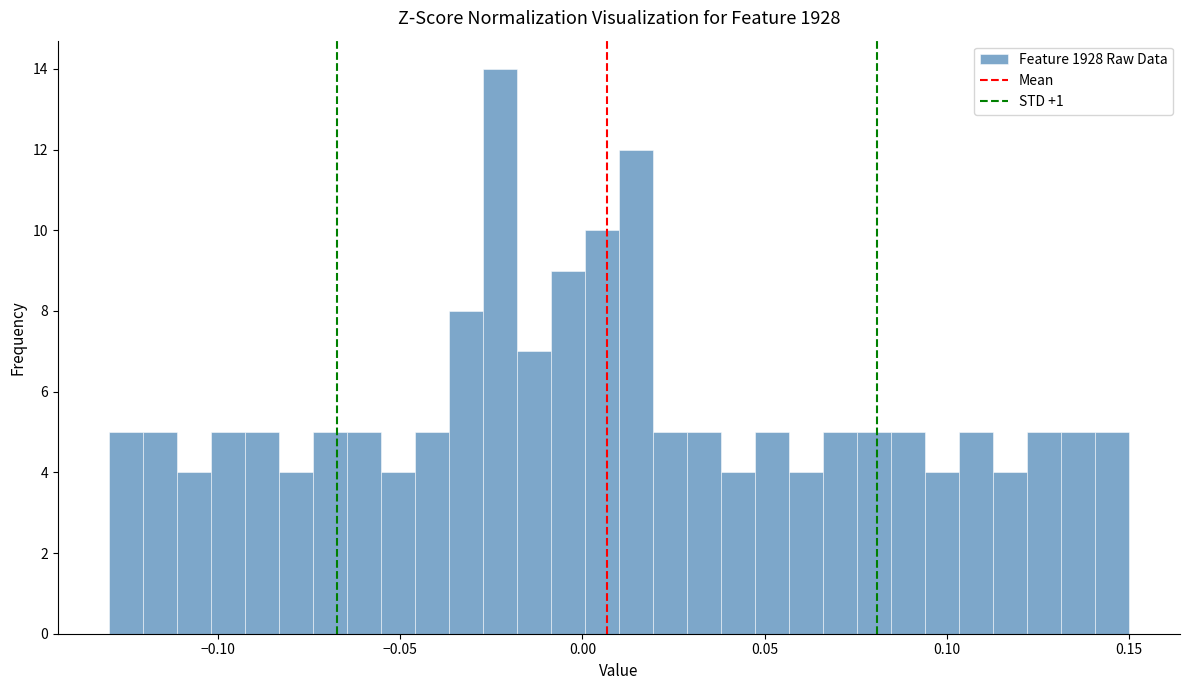

Around what value on the x-axis is the tallest bar? Give the approximate position of its centre, as read against the axis.

-0.025